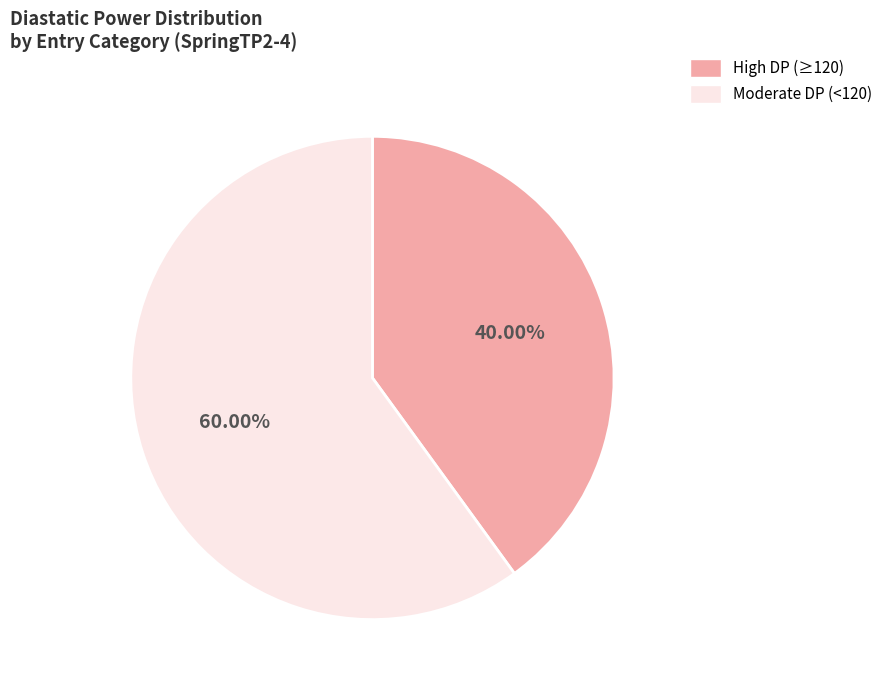

Rank the categories by value from highest to lowest.

Moderate DP (<120), High DP (≥120)